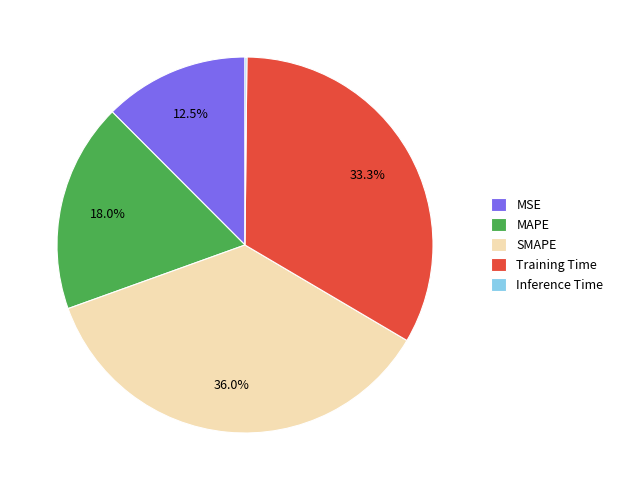

Which category has the biggest portion of the pie?

SMAPE